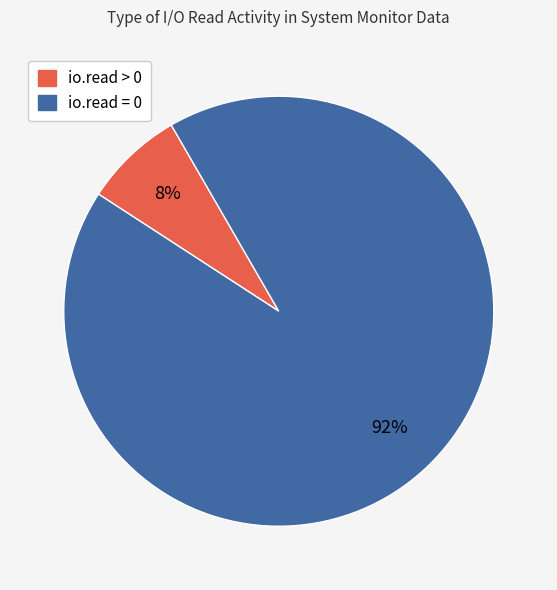

Does io.read > 0 represent more than half of the total?

No